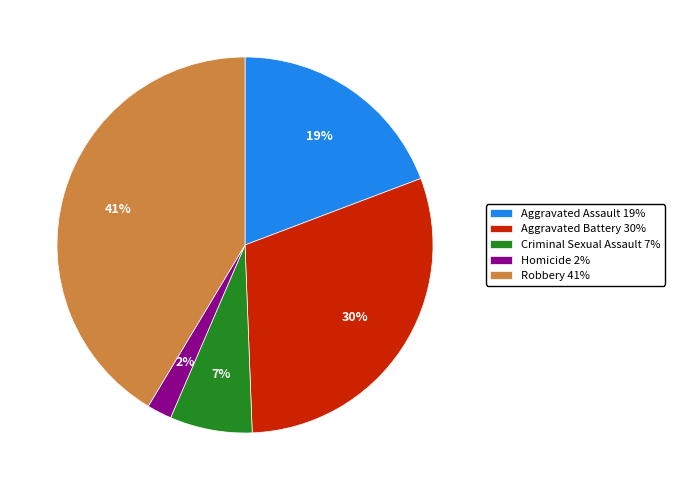

Between Aggravated Battery 30% and Aggravated Assault 19%, which is larger?

Aggravated Battery 30%